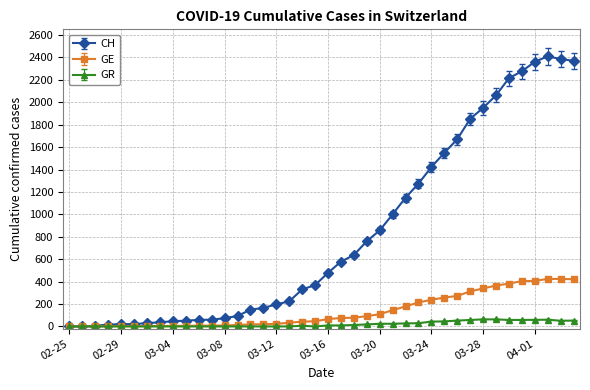

What is the highest value of the GR series?

63